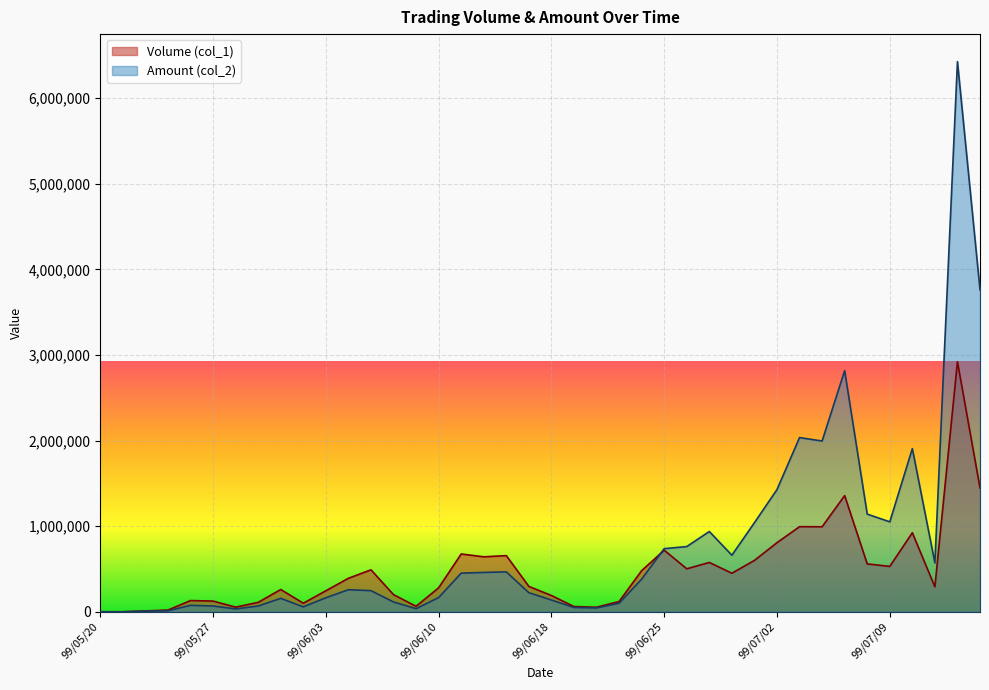

What is the greatest value displayed?

6426610